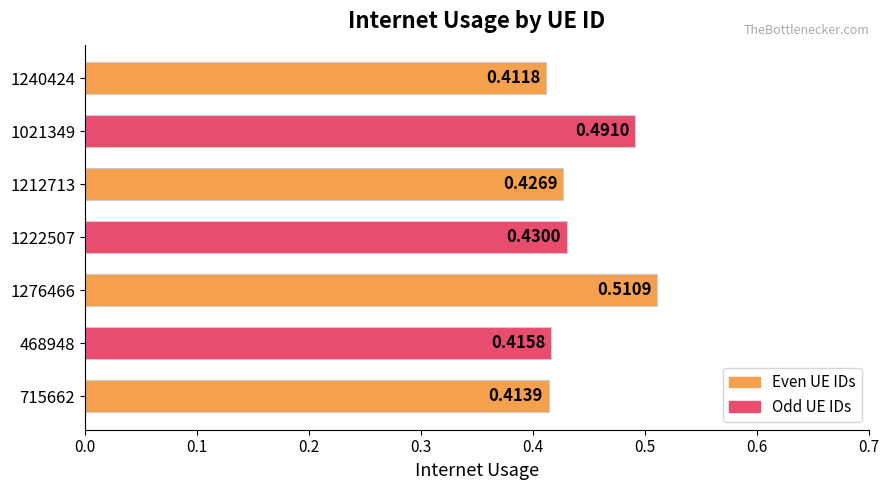

What is the sum of all values?

3.1